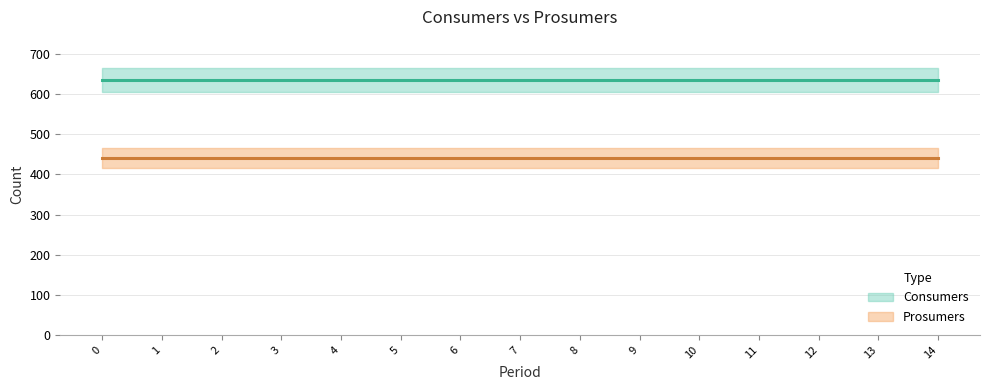

True or false: Prosumers has more than 0 points higher than both neighbors.

False